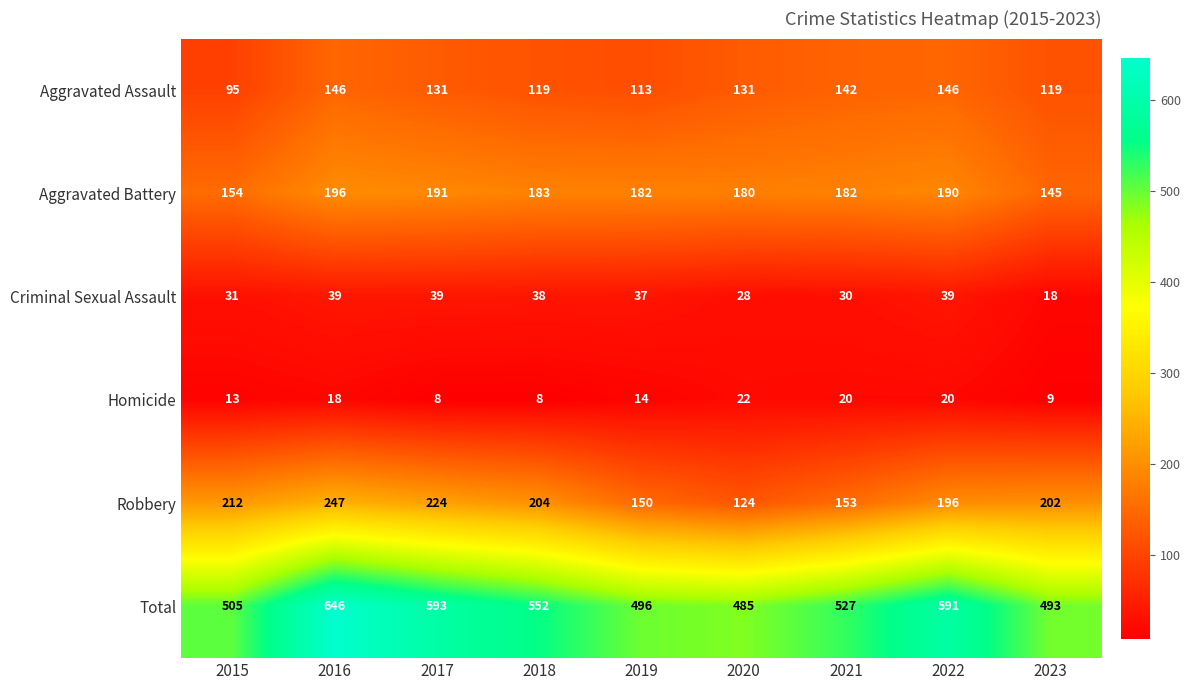

How many distinct data groups are displayed?

6